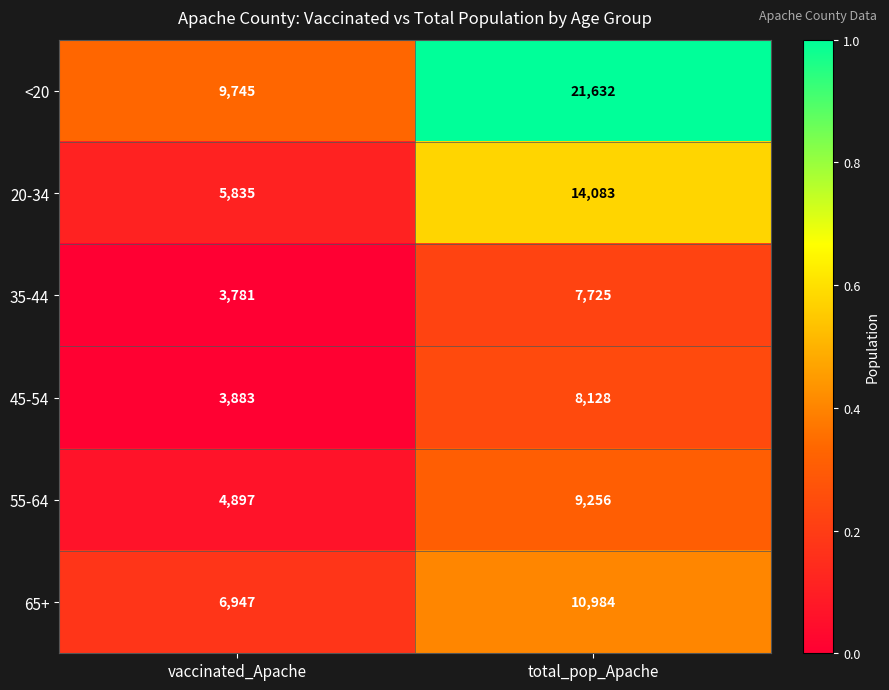

List the series in order of their peak value, lowest first.

35-44, 45-54, 55-64, 65+, 20-34, <20